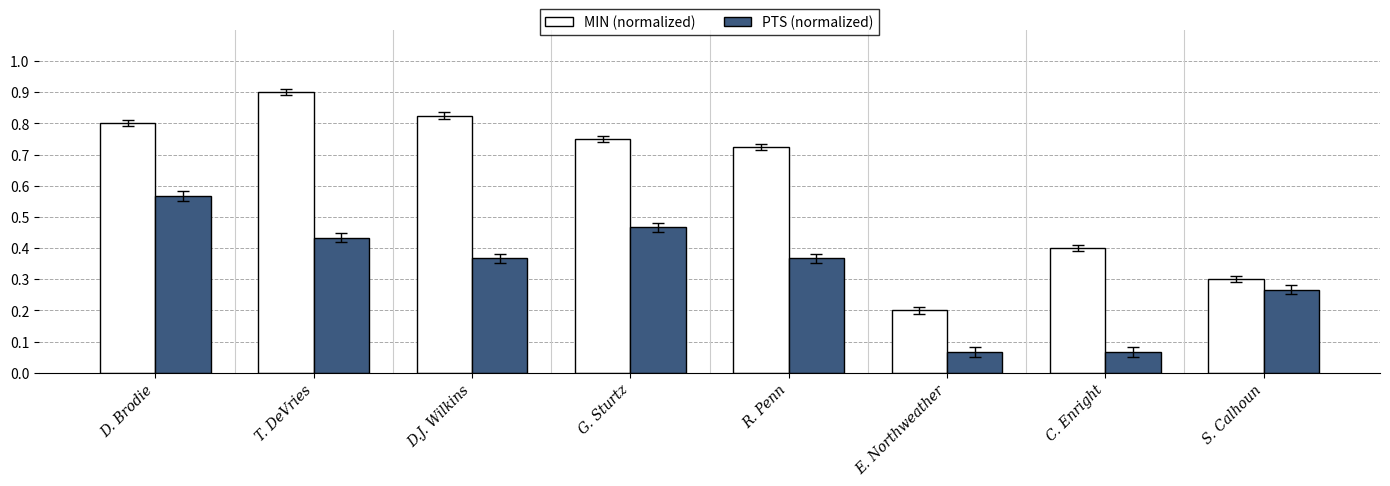

At which label does MIN (normalized) reach its peak?

T. DeVries